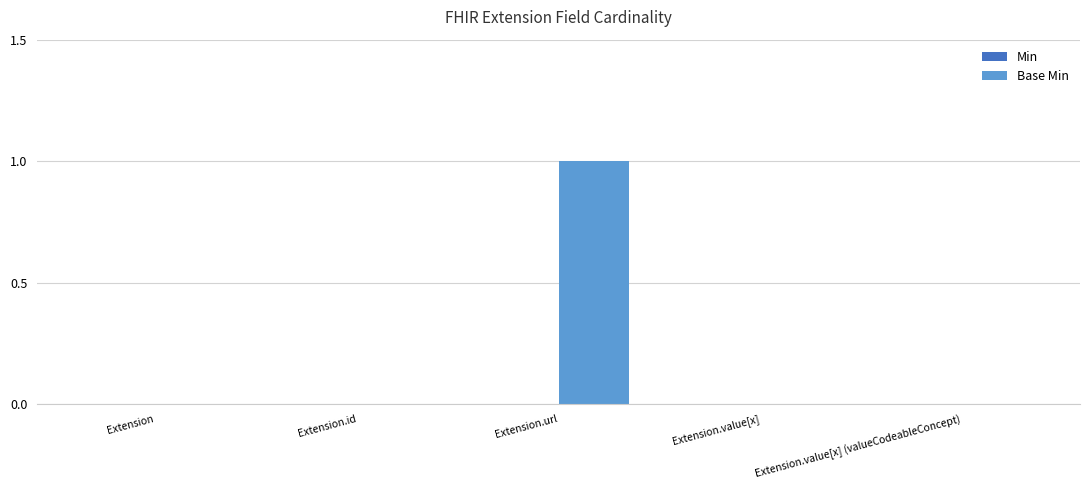

Reading left to right, what are all the values shown in this chart?

Extension=0	Extension.id=0	Extension.url=1	Extension.value[x]=0	Extension.value[x] (valueCodeableConcept)=0